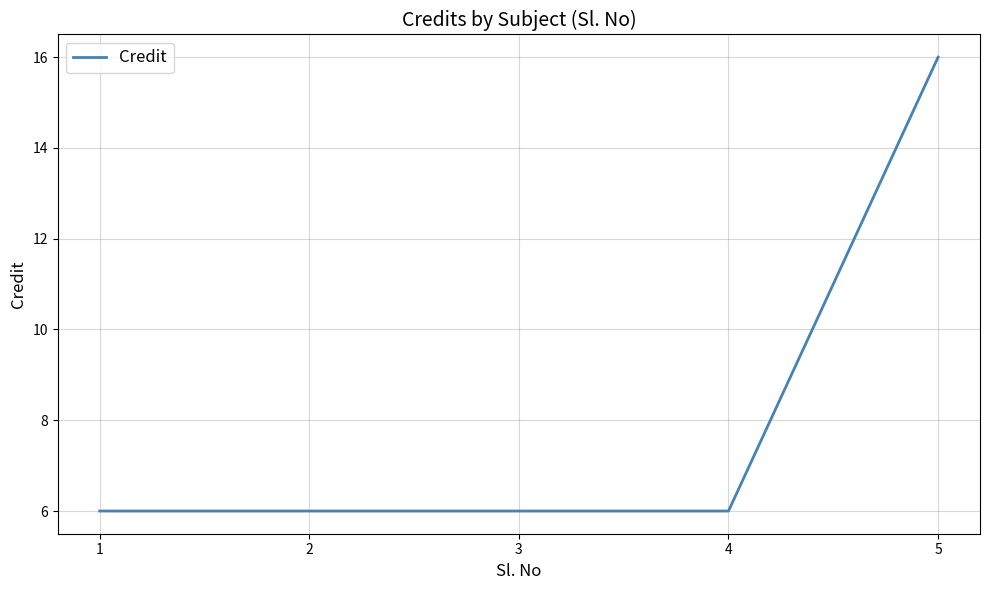

What is the approximate value at 3?

6